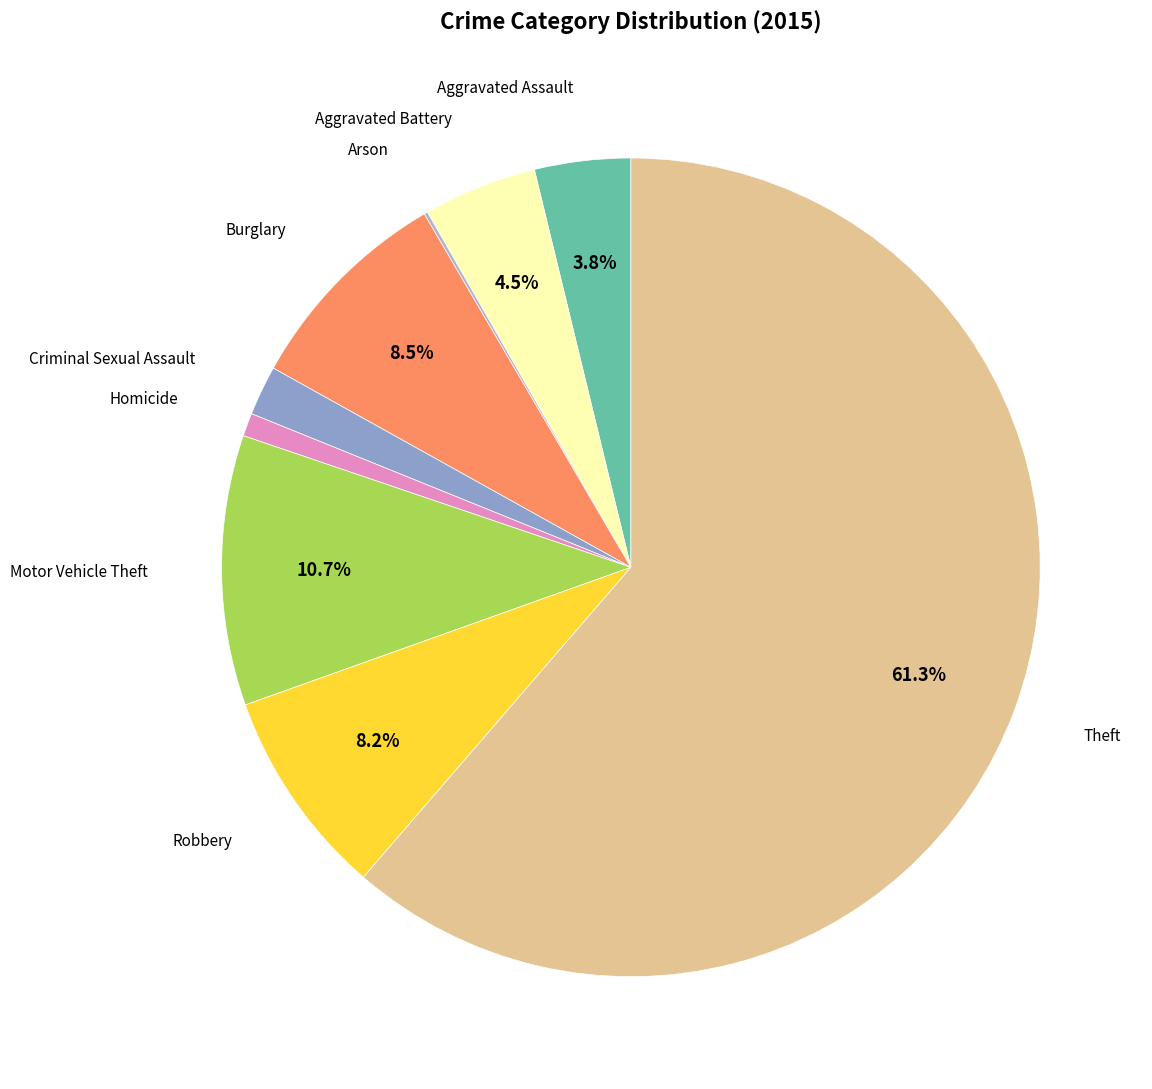

Does any single category account for the majority?

Yes